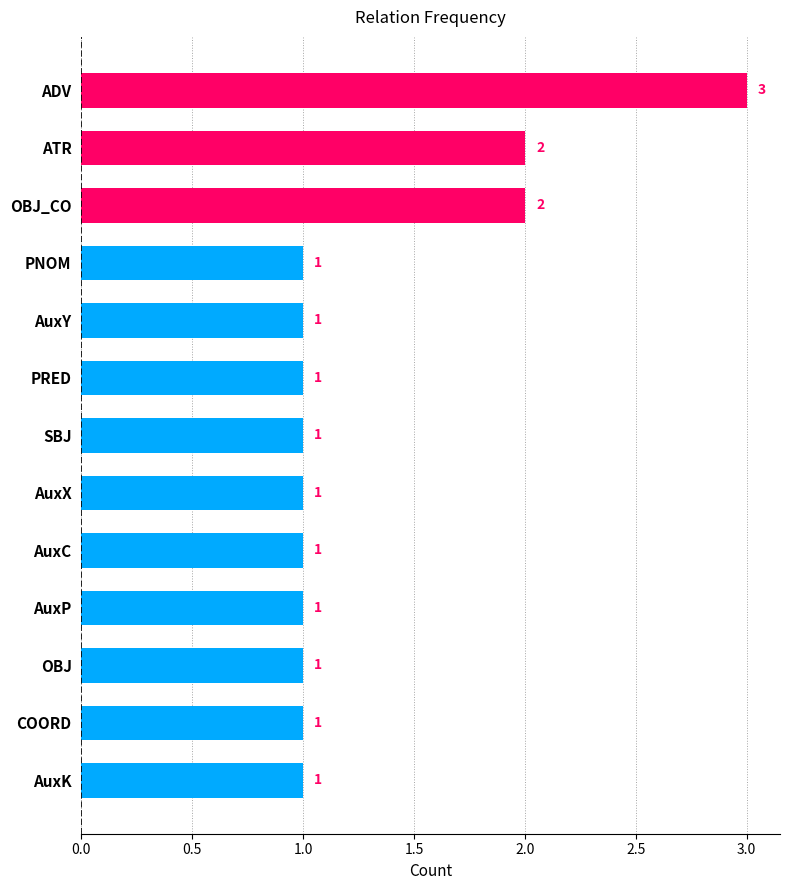

Reading bottom to top, list all the values displayed in this chart.

1	1	1	1	1	1	1	1	1	1	2	2	3